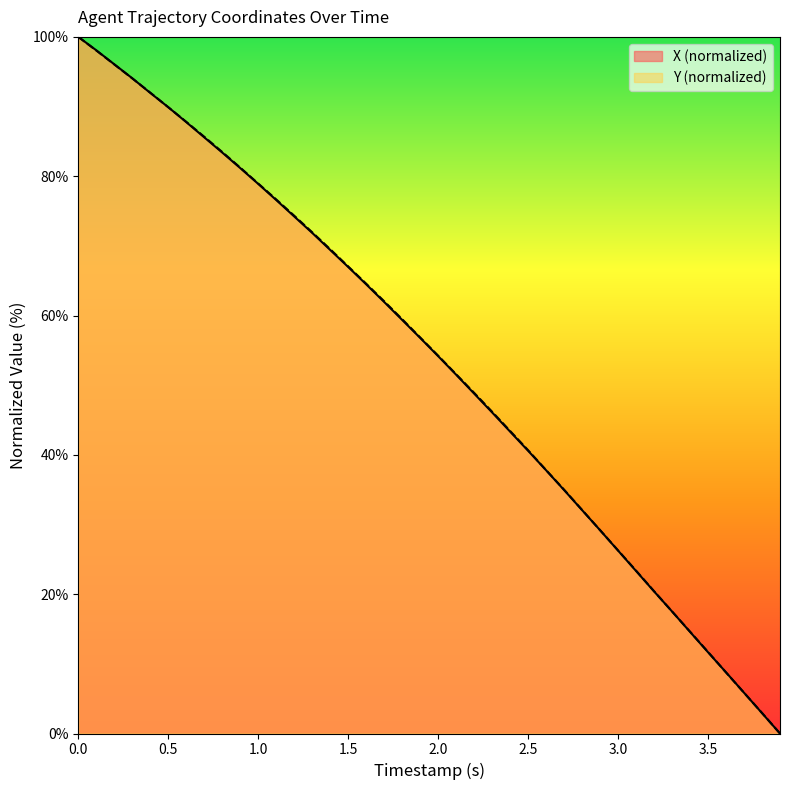

Which series has the largest range (max minus min)?

X